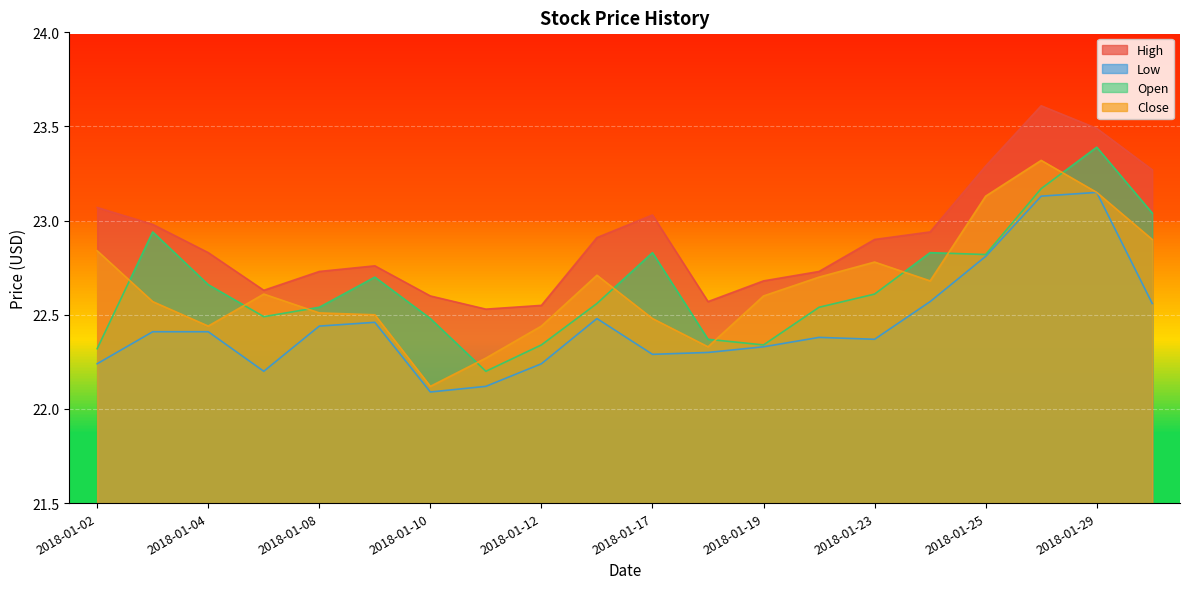

The value of Close at 2018-01-09 is 13.3. True or false?

False